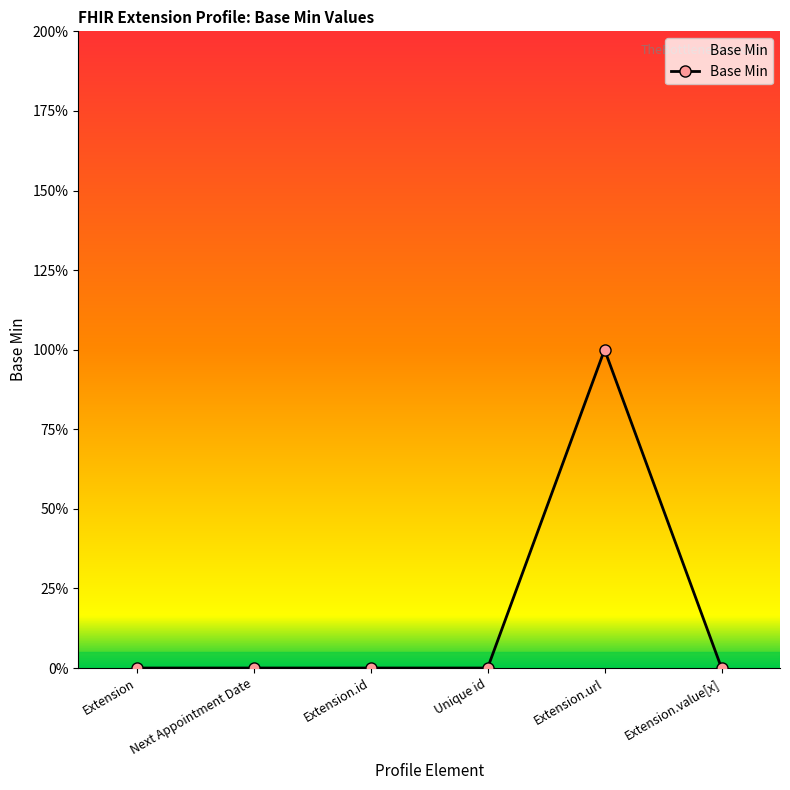

Does the chart have visible grid lines?

No